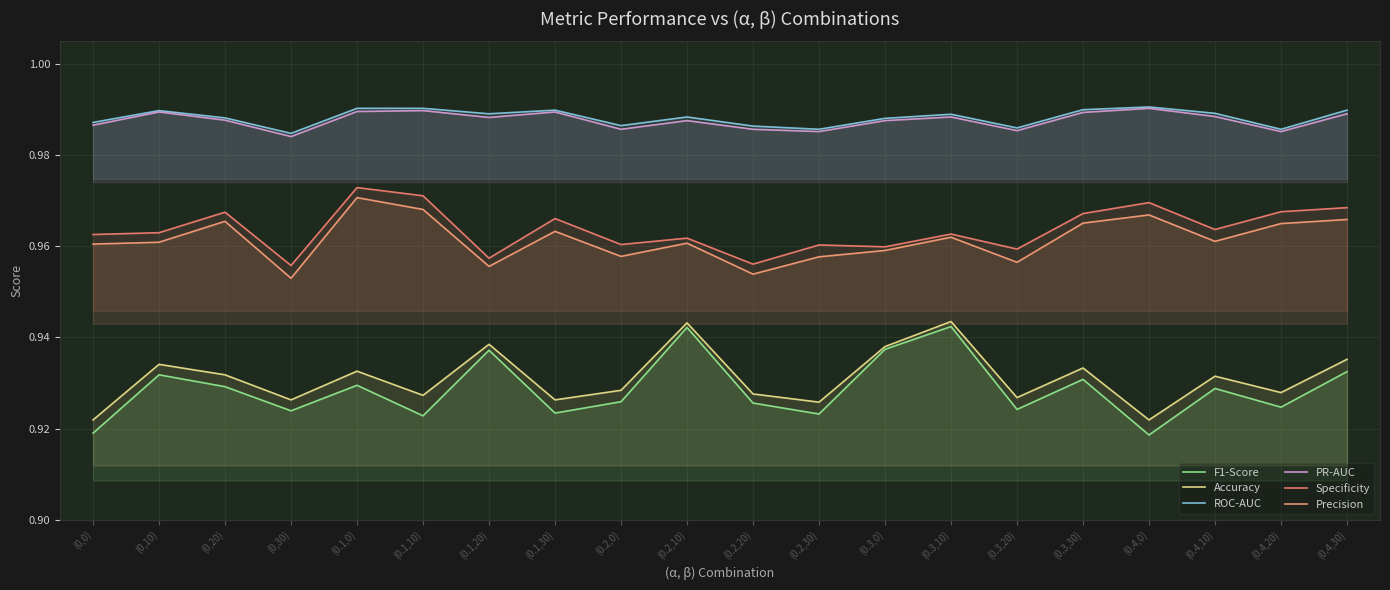

The value of Precision at (0.1,10) is 1.0. True or false?

True